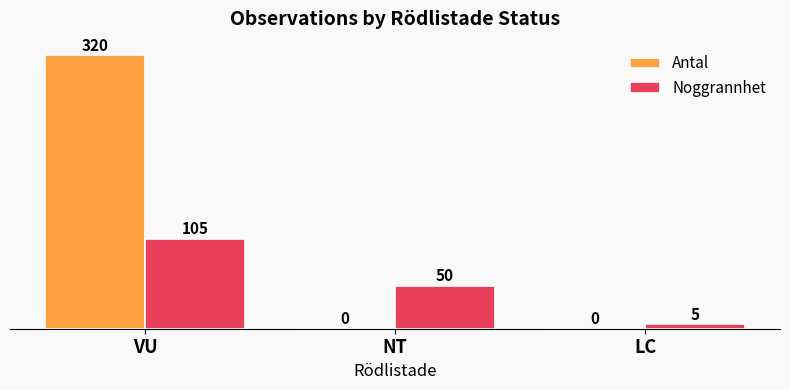

What is the average value of the Antal series?

107